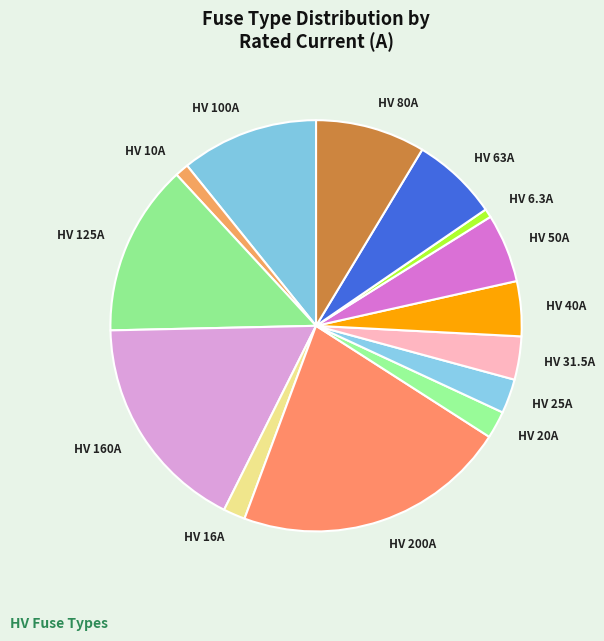

Which has a higher value, HV 40A or HV 160A?

HV 160A